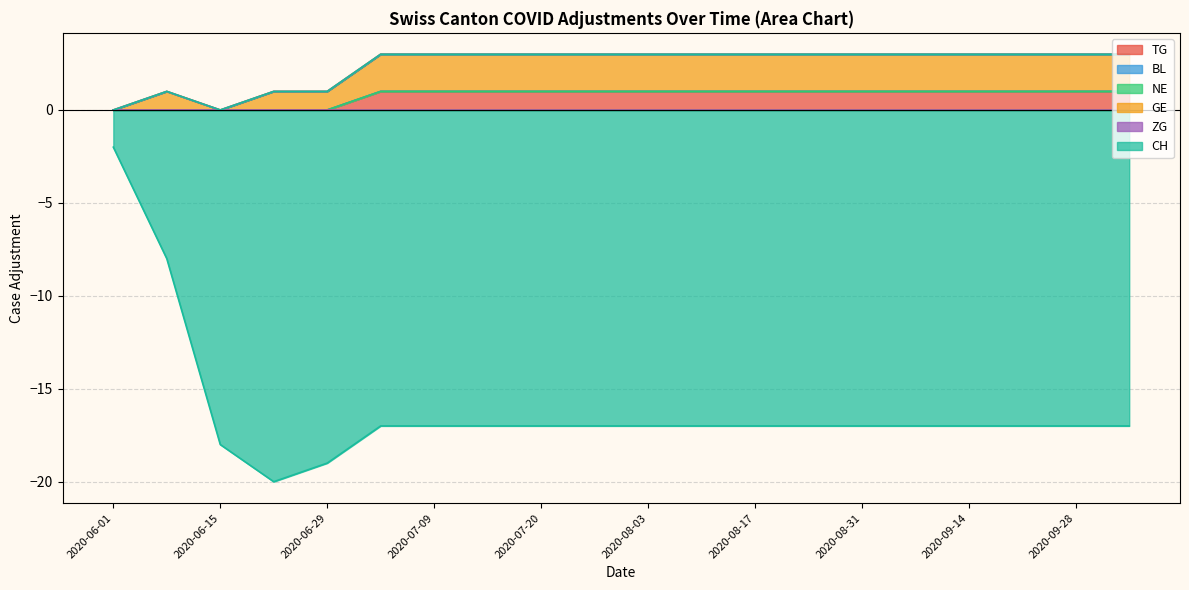

Read the CH value at 2020-10-12.

-17